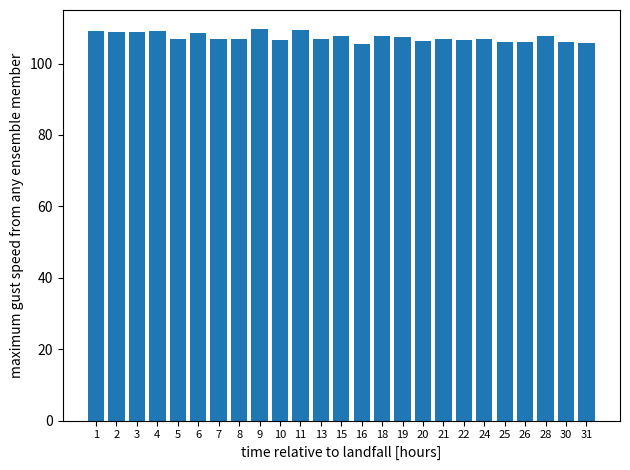

What is the ratio of the value at 30 to the value at 9?

1.0